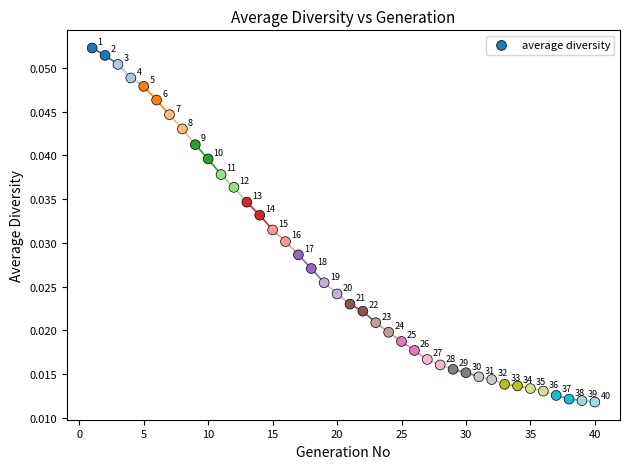

What is the range of X values (max minus min)?

39.0